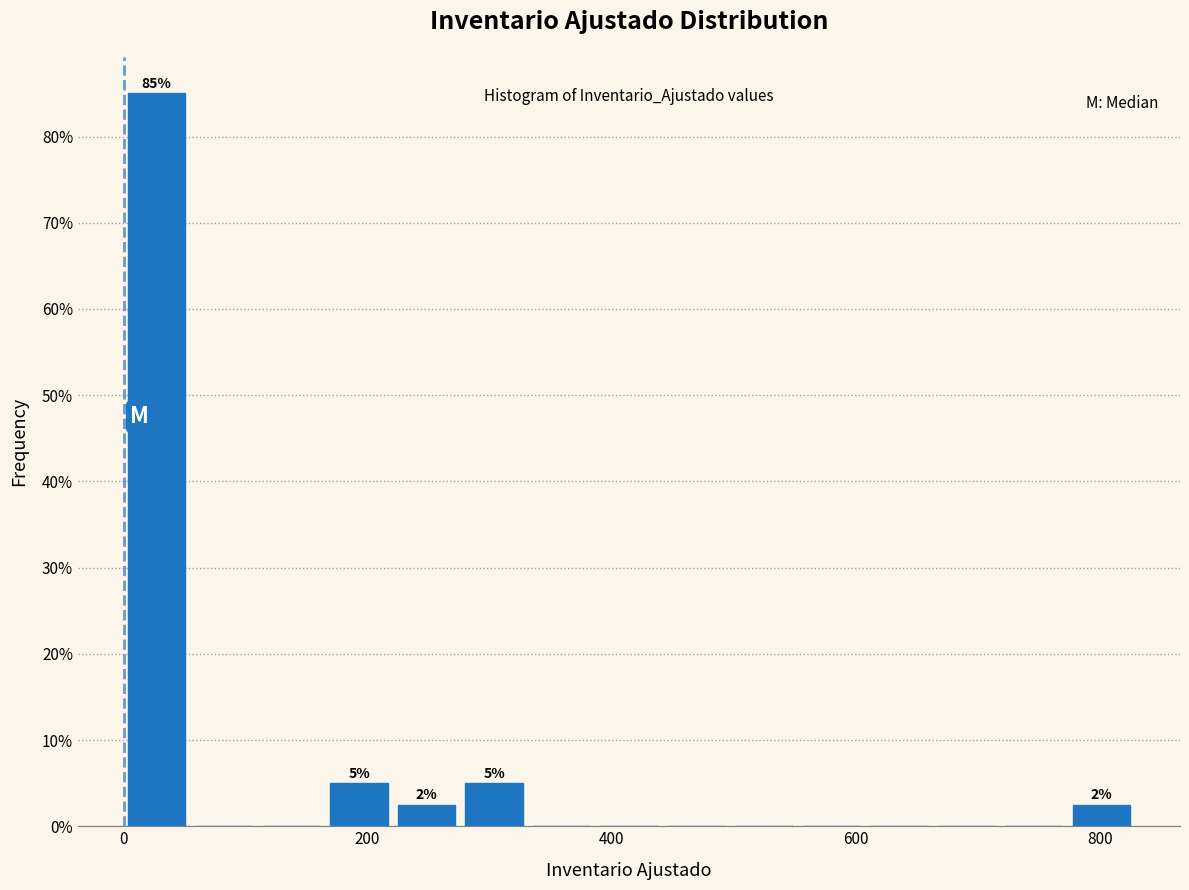

Around what value on the x-axis is the tallest bar? Give the approximate position of its centre, as read against the axis.

20